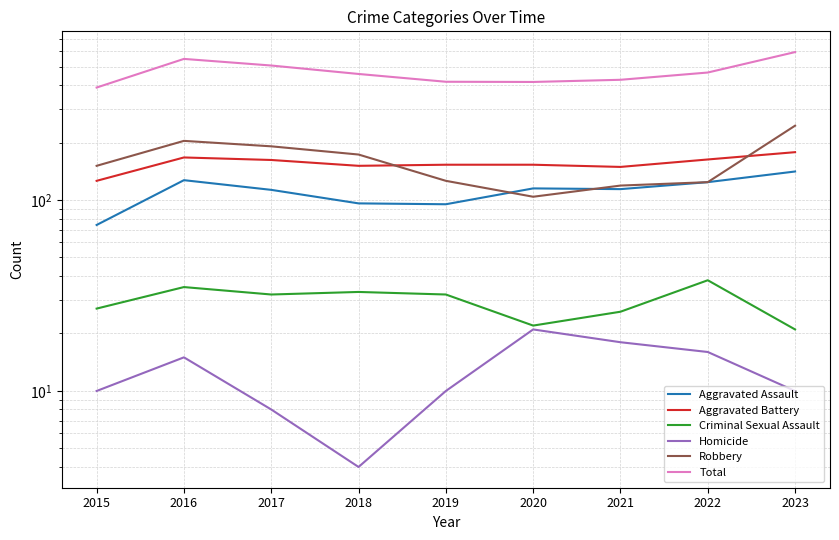

True or false: Homicide and Robbery intersect in this chart.

False